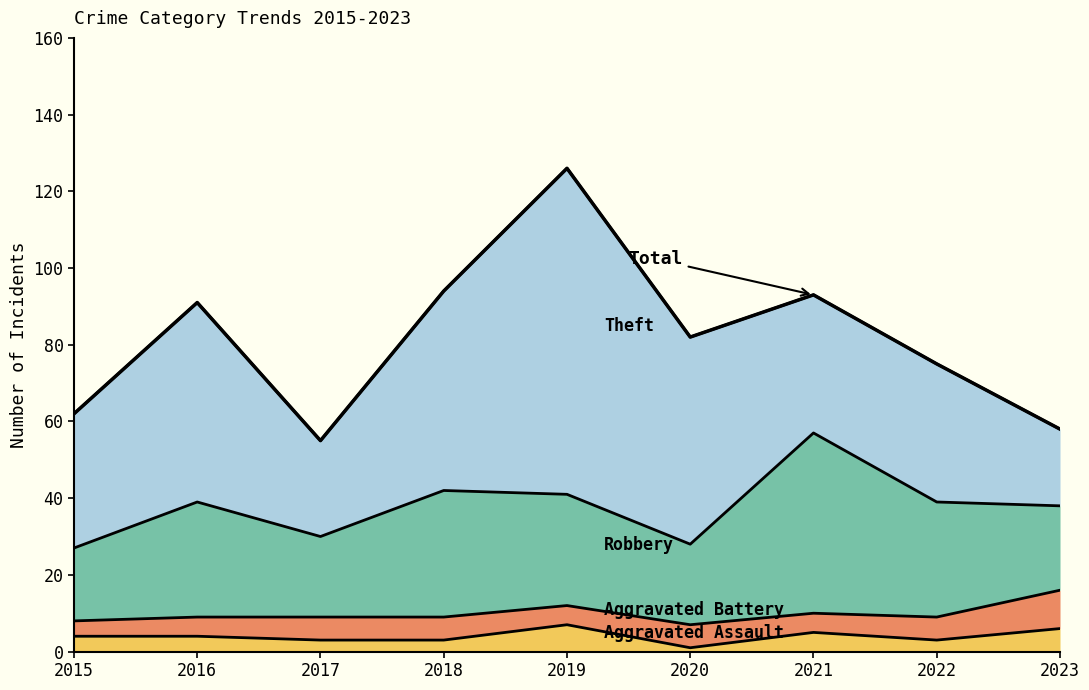

Reading right to left, list all the values displayed in this chart.

2023=58	2022=75	2021=93	2020=82	2019=126	2018=94	2017=55	2016=91	2015=62